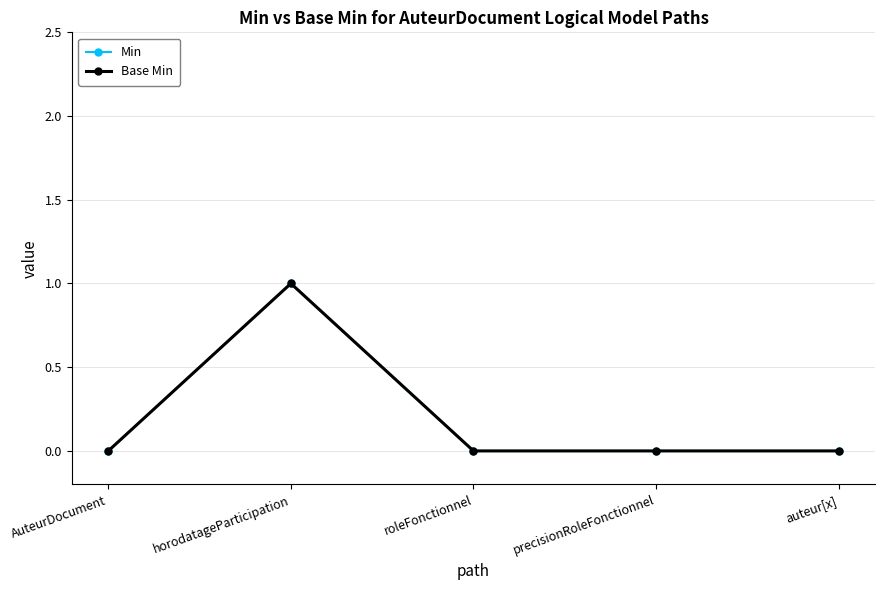

How many lines are shown in the chart?

2